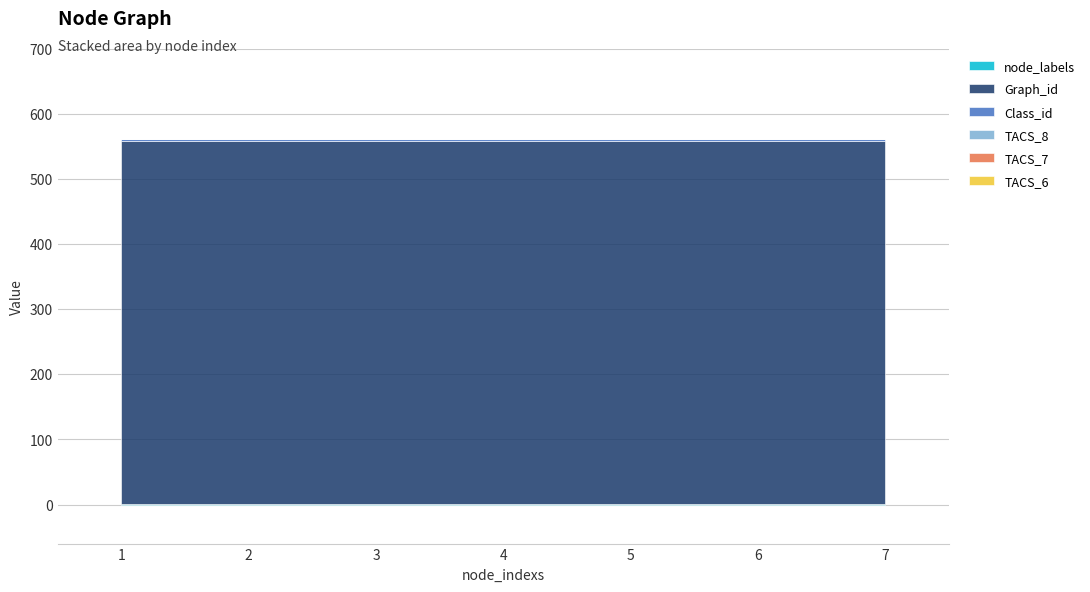

Rank the series at 2 from lowest to highest value.

TACS_8, TACS_7, TACS_6, node_labels, Class_id, Graph_id